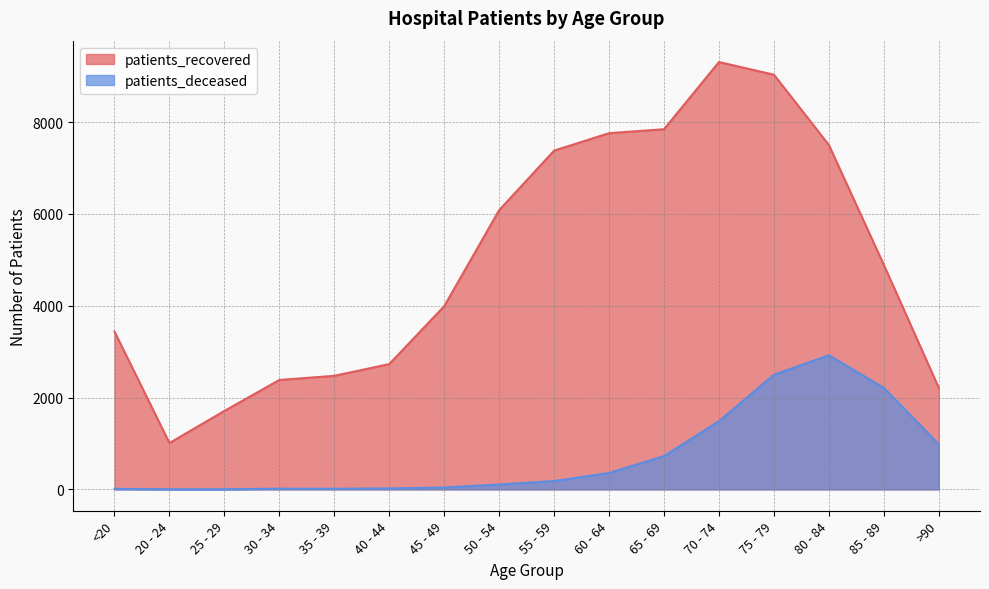

At which category does patients_deceased reach its first local peak?

30 - 34